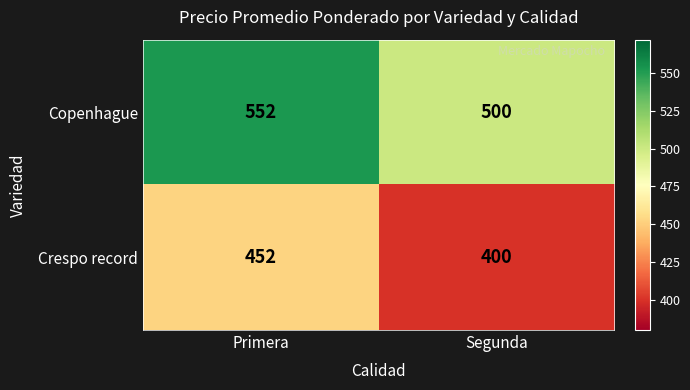

At which category is the sum across all series the highest?

Primera